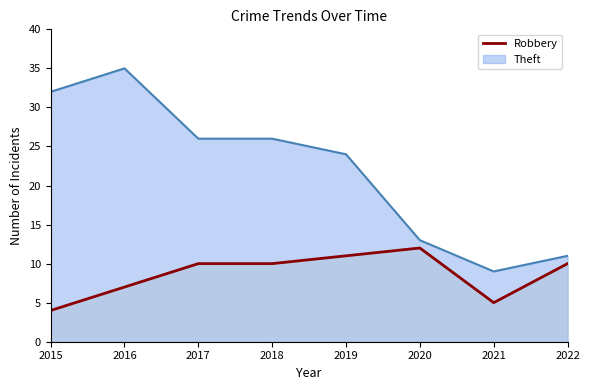

Reading right to left, extract all data points from this chart.

Robbery: 2022=10	2021=5	2020=12	2019=11	2018=10	2017=10	2016=7	2015=4
Theft: 2022=11	2021=9	2020=13	2019=24	2018=26	2017=26	2016=35	2015=32